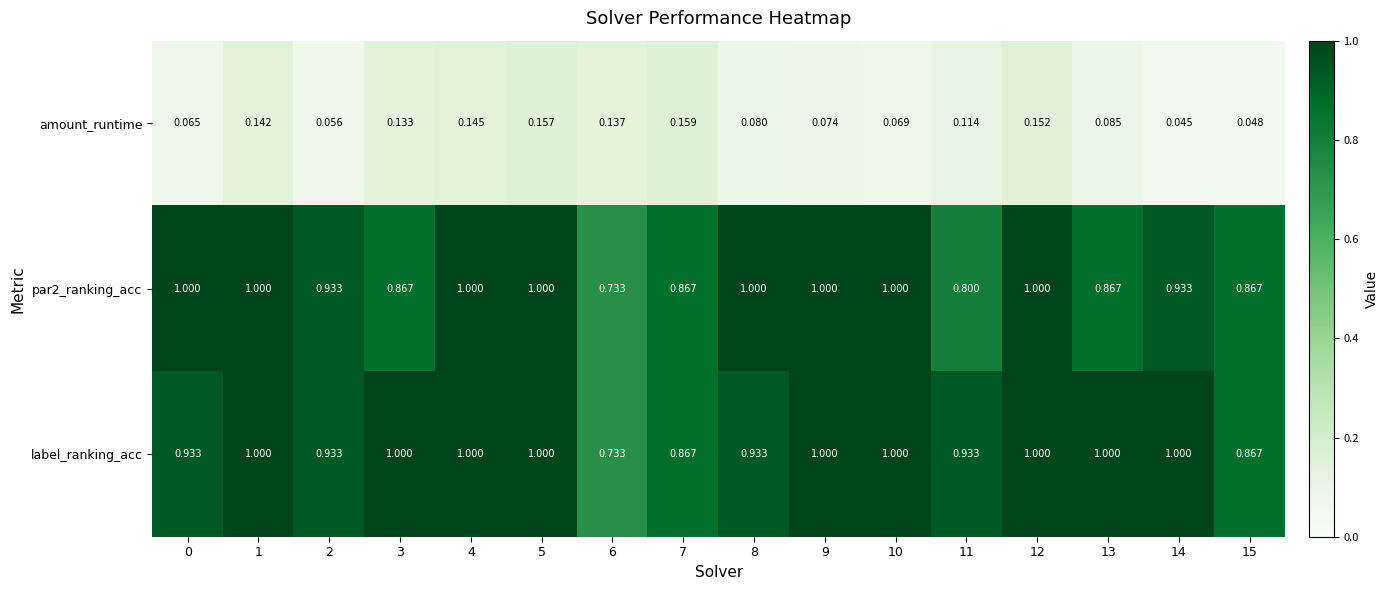

Which series has the largest total across all categories?

label_ranking_acc